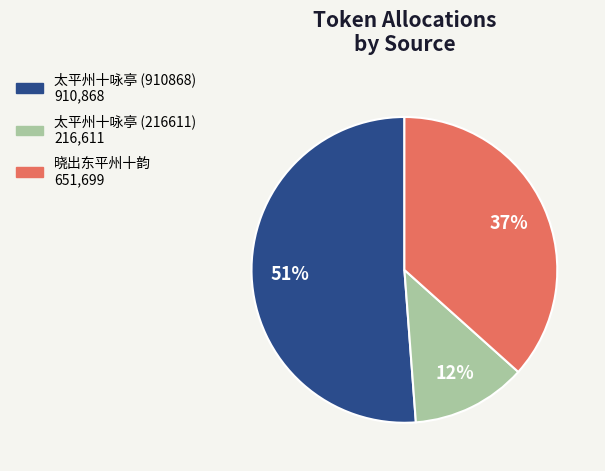

What is the majority slice?

太平州十咏亭 (910868)